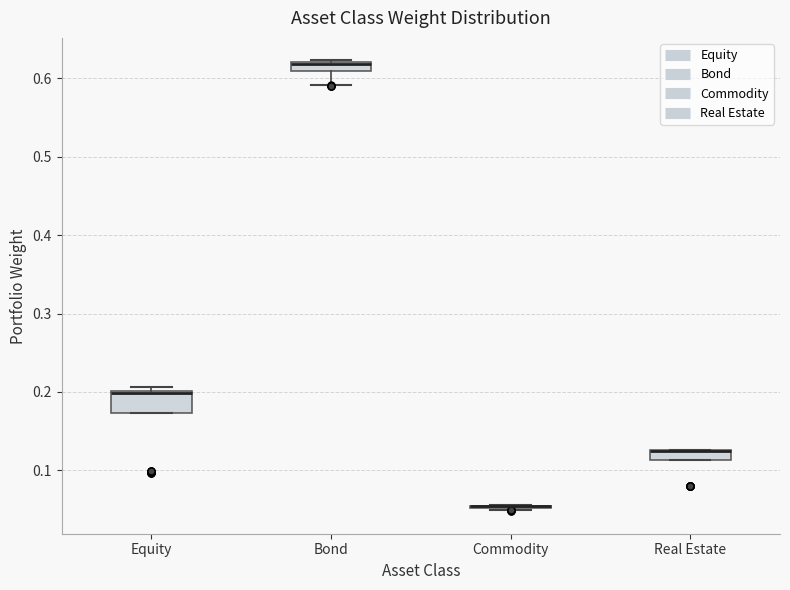

Comparing the boxes themselves (not the whiskers), which one is the tallest?

Equity